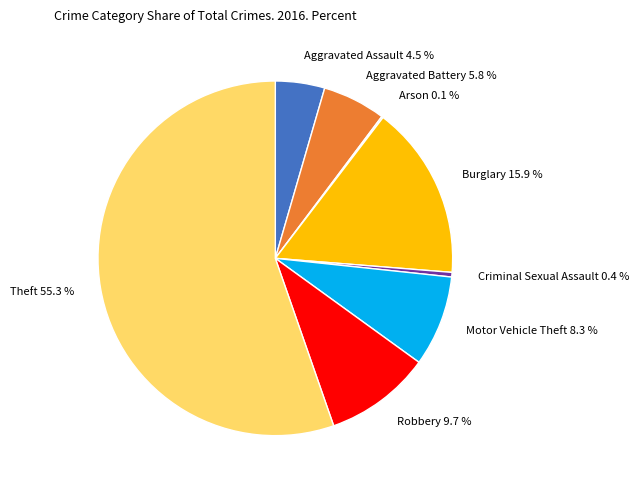

Combined, do Aggravated Assault and Theft account for over 50%?

Yes